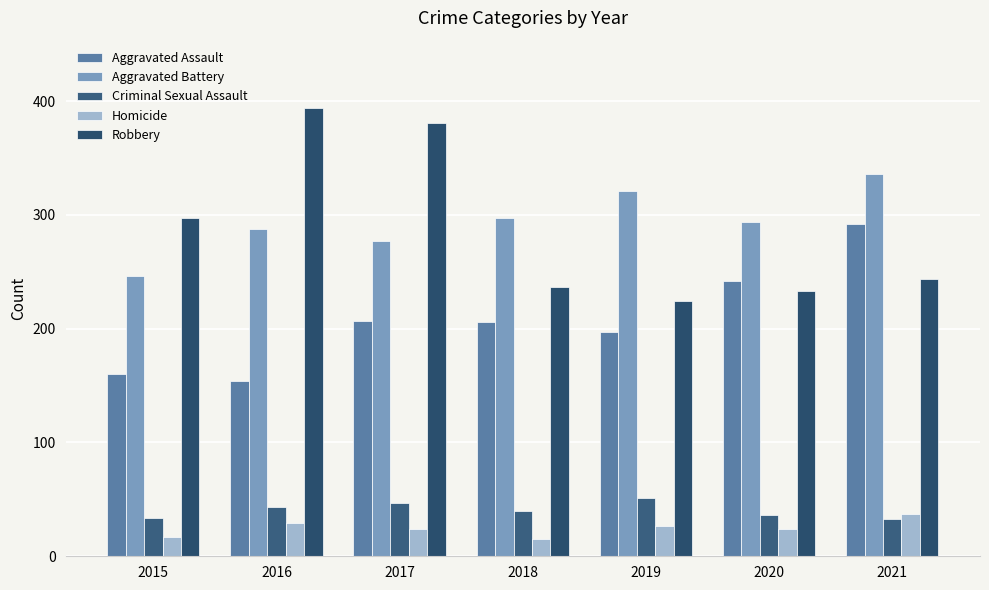

Is the value of Criminal Sexual Assault at 2020 greater than the value of Robbery at 2015?

No